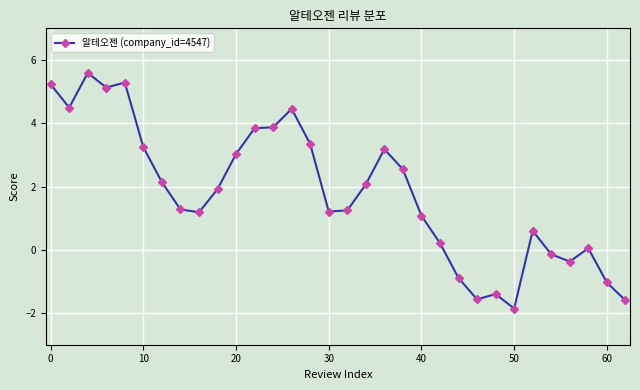

What is the greatest value displayed?

5.6